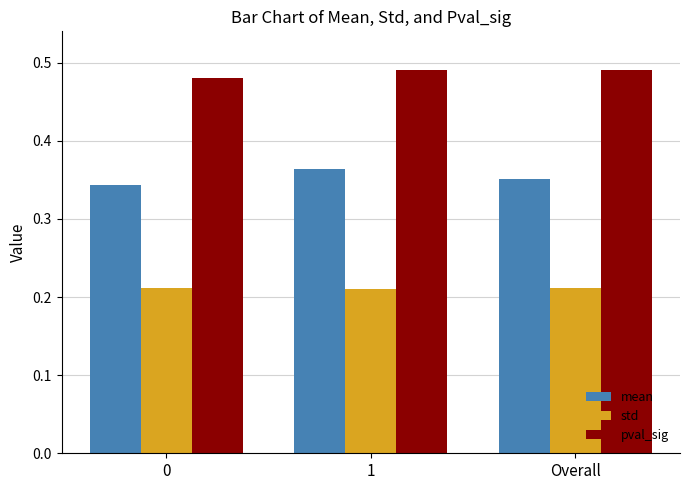

The std series shows 0.1 at 1. True or false?

False